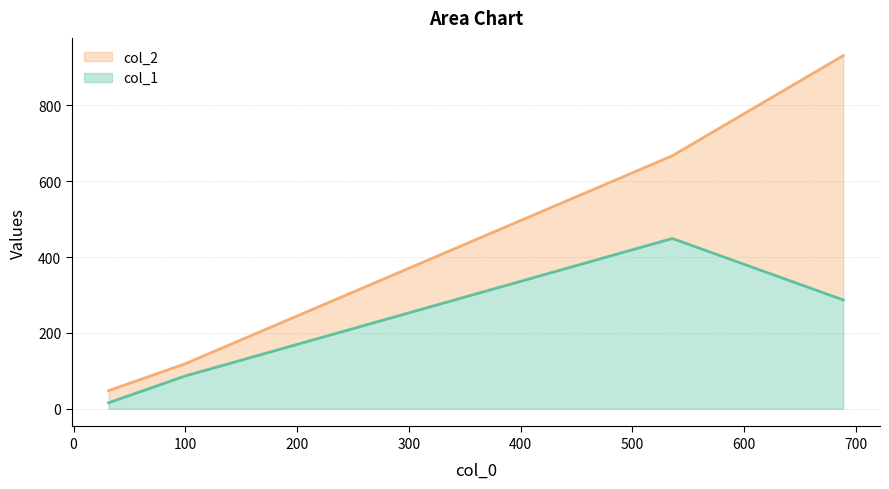

What is the highest value of the col_1 series?

449